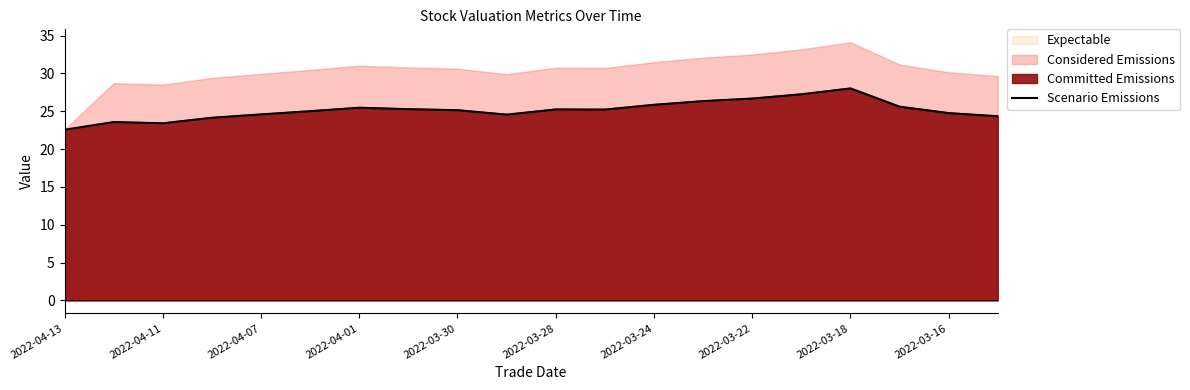

Is it true that the value at 17 is 25.6?

True